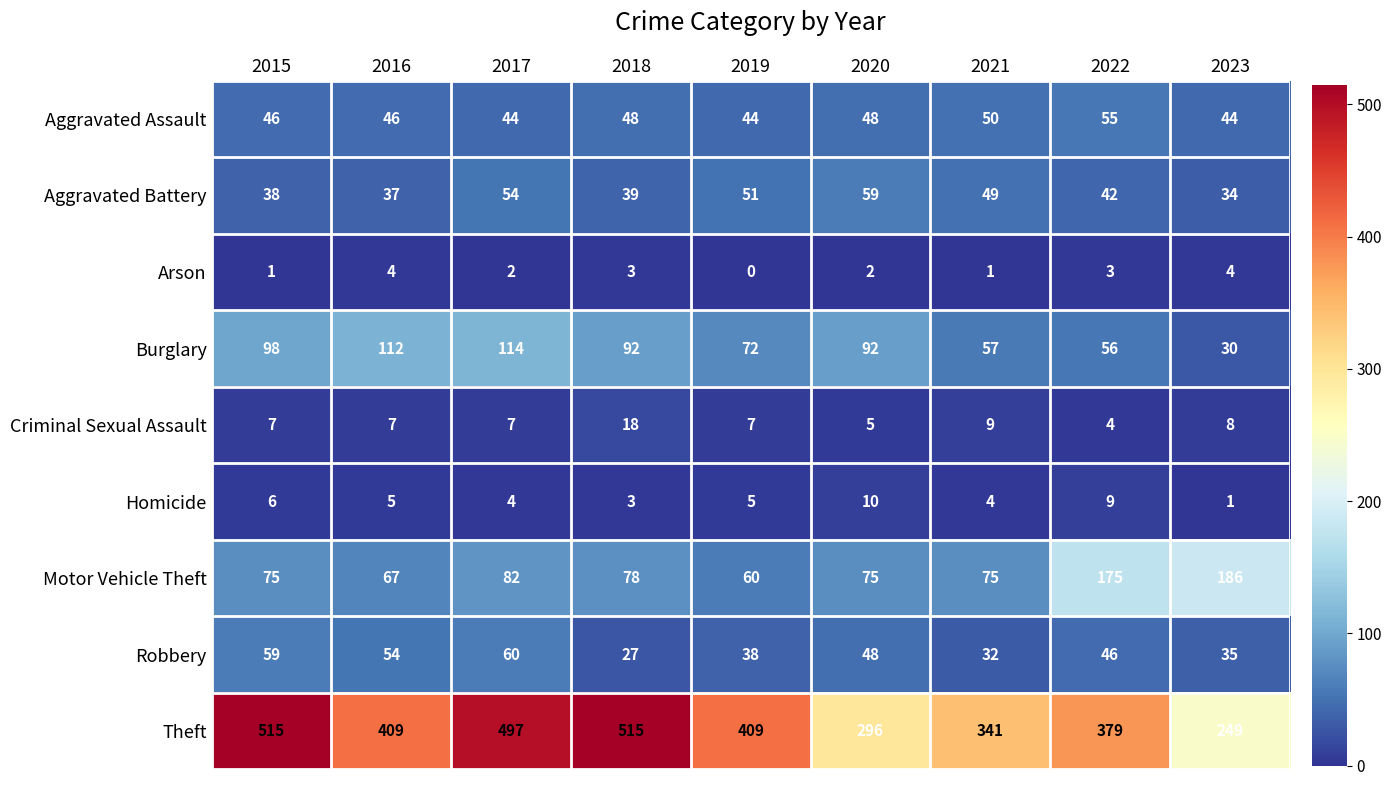

Rank the series at 2023 from highest to lowest value.

Theft, Motor Vehicle Theft, Aggravated Assault, Robbery, Aggravated Battery, Burglary, Criminal Sexual Assault, Arson, Homicide